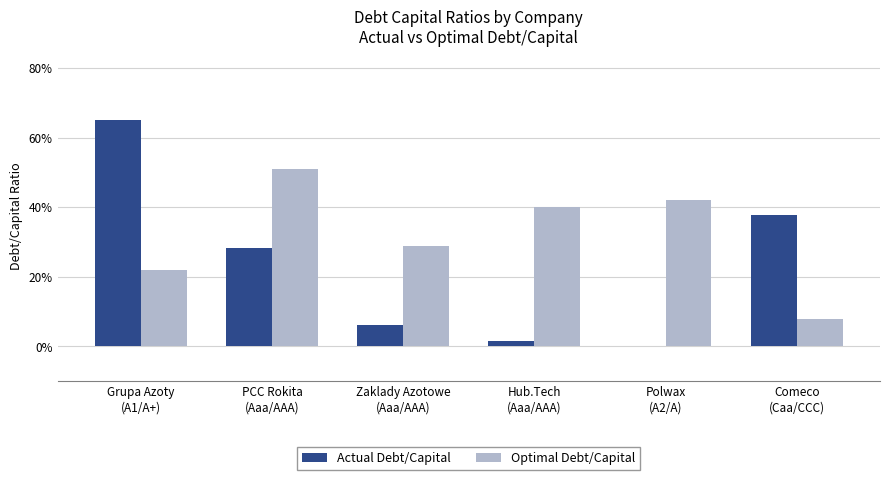

What value does the Optimal Debt/Capital series have at Polwax
(A2/A)?

0.4